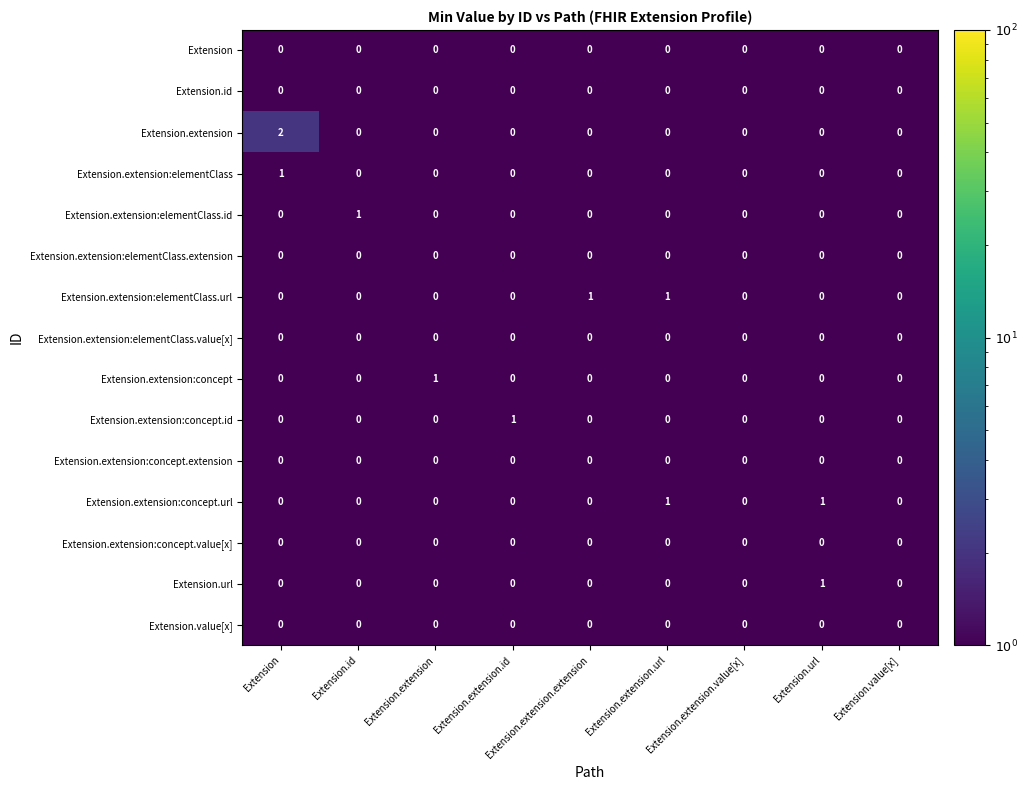

Which series has the largest range (max minus min)?

Extension.extension